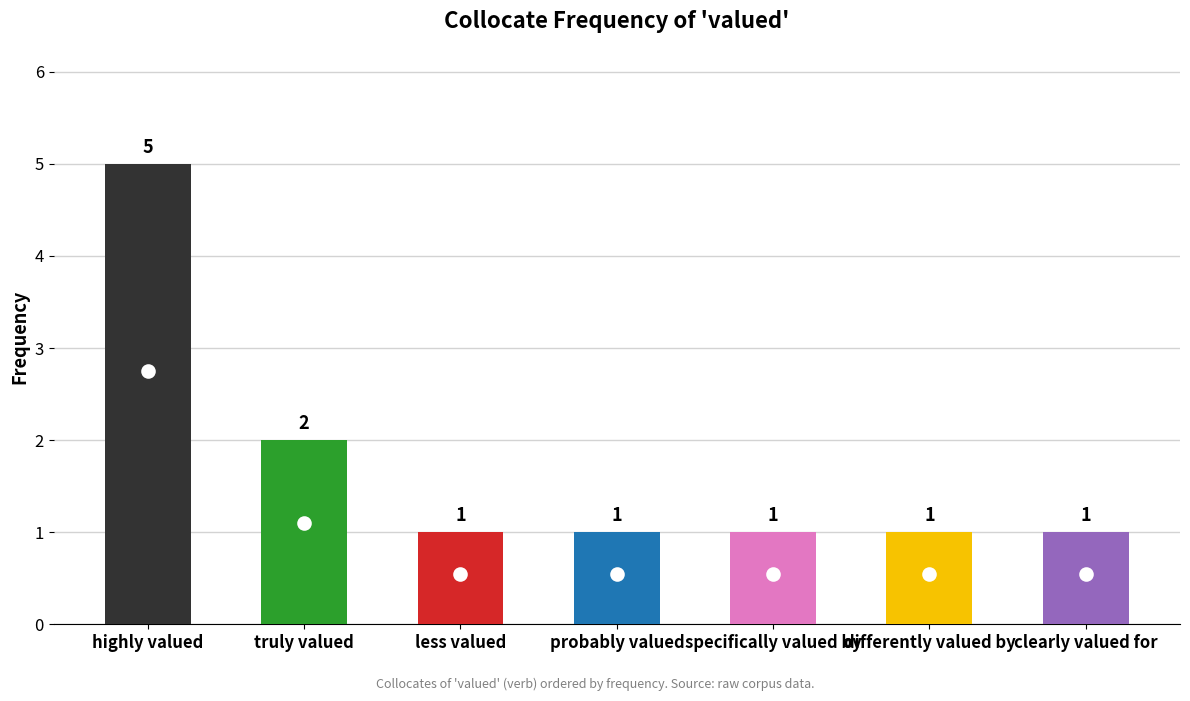

Count the values in the range 1 to 2.

6